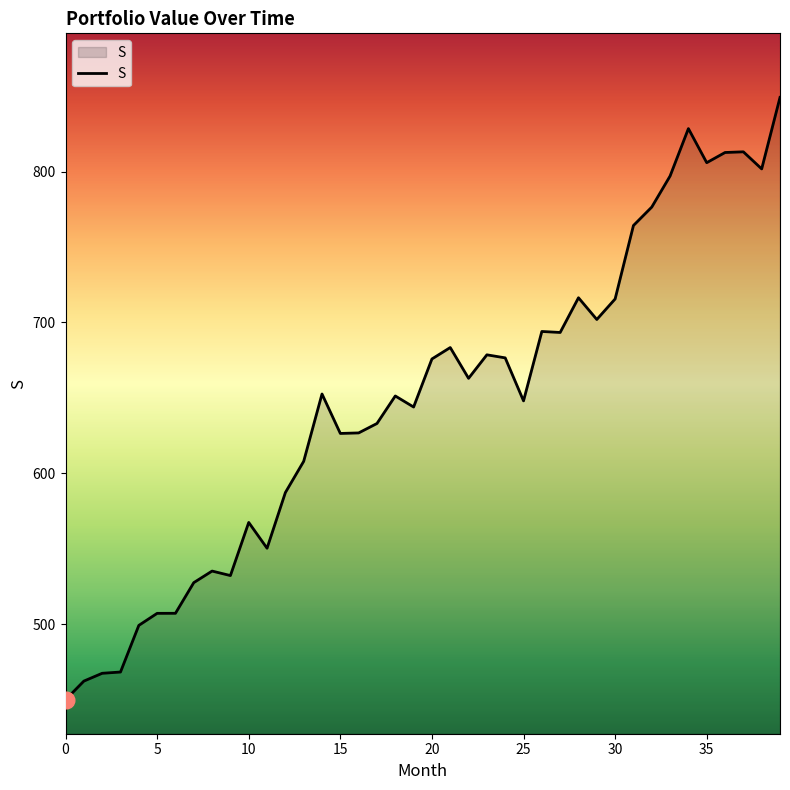

How many values are below 652?

20